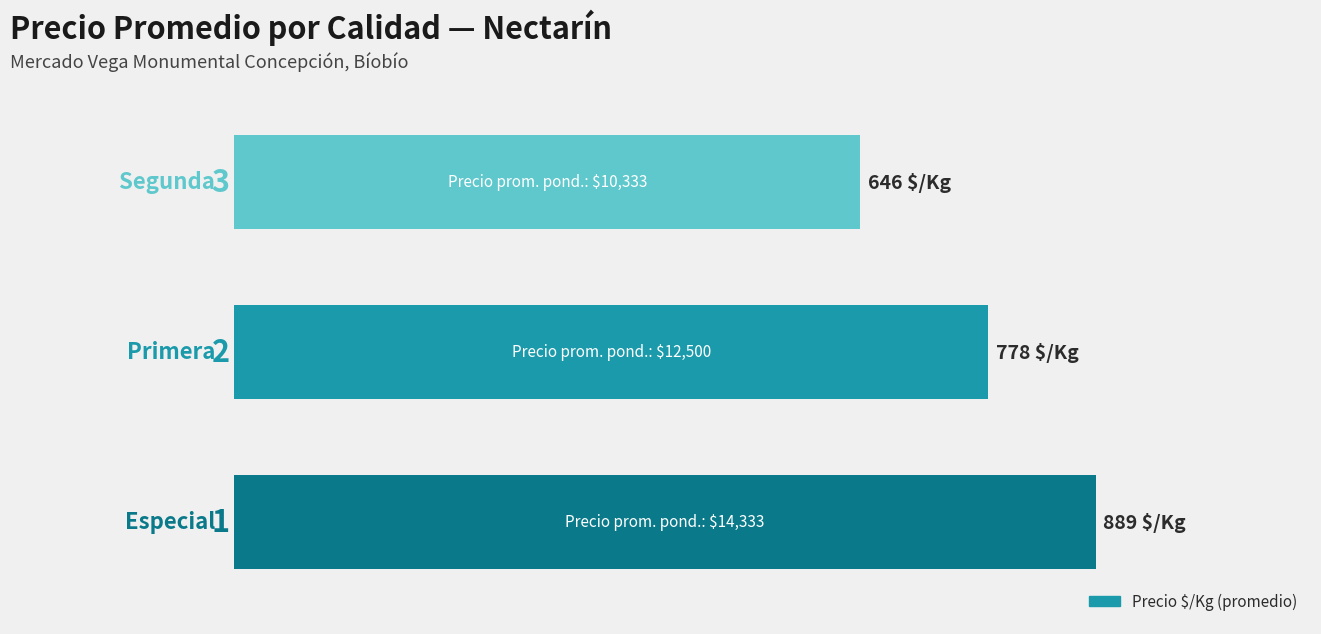

Rank the categories by value from lowest to highest.

2, 1, 0